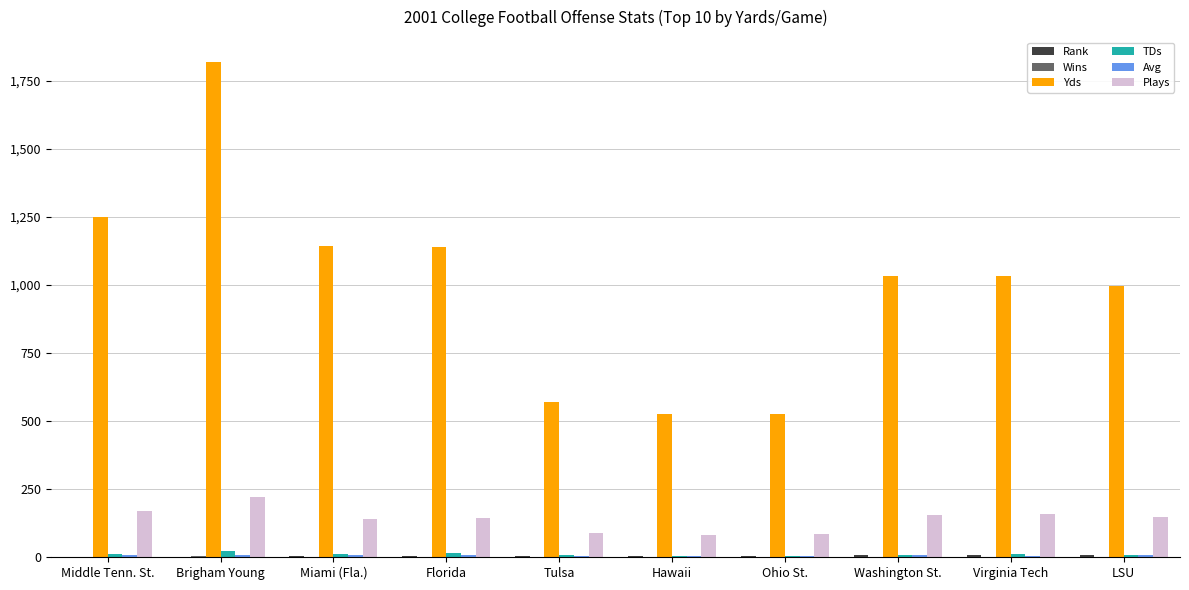

Is the value of TDs at Washington St. greater than the value of Plays at Brigham Young?

No